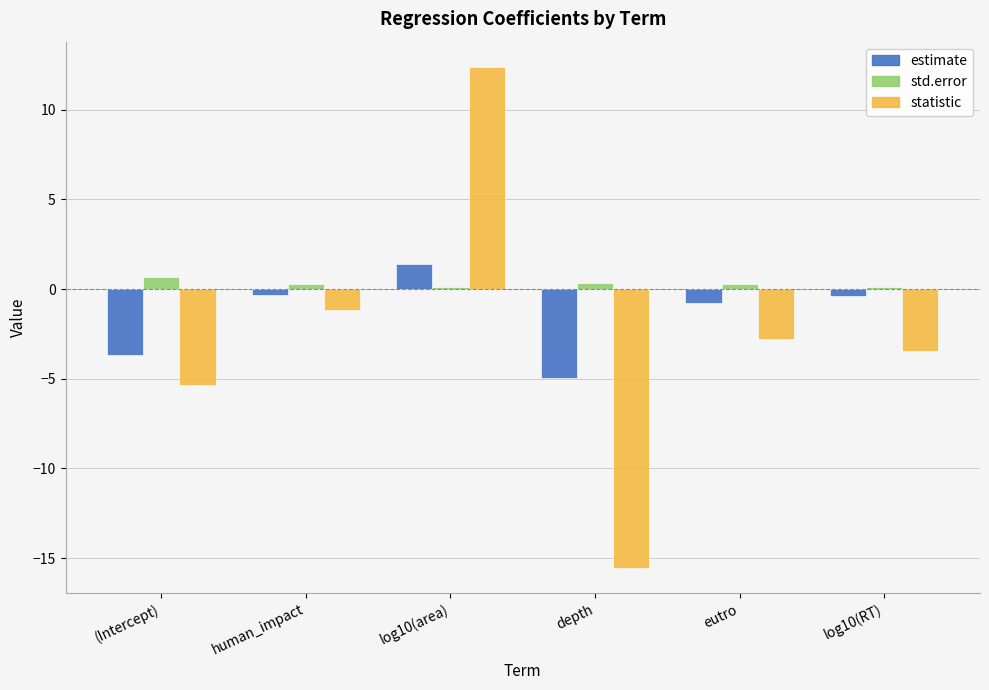

Which series has the widest spread of values?

statistic